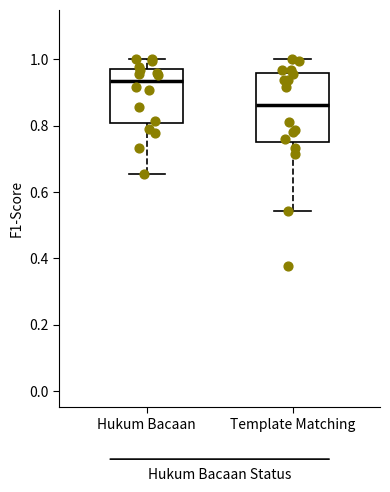

Reading left to right, transcribe this box plot: for each box, give where its median line is, the range the box spans, and where its two whiskers end, as read against the y-axis. The values are not printed on the chart, so give them approximately, as read against the axis.

Hukum Bacaan: median 0.94, box 0.80 to 0.98, whiskers 0.66 to 1.00
Template Matching: median 0.86, box 0.76 to 0.96, whiskers 0.54 to 1.00